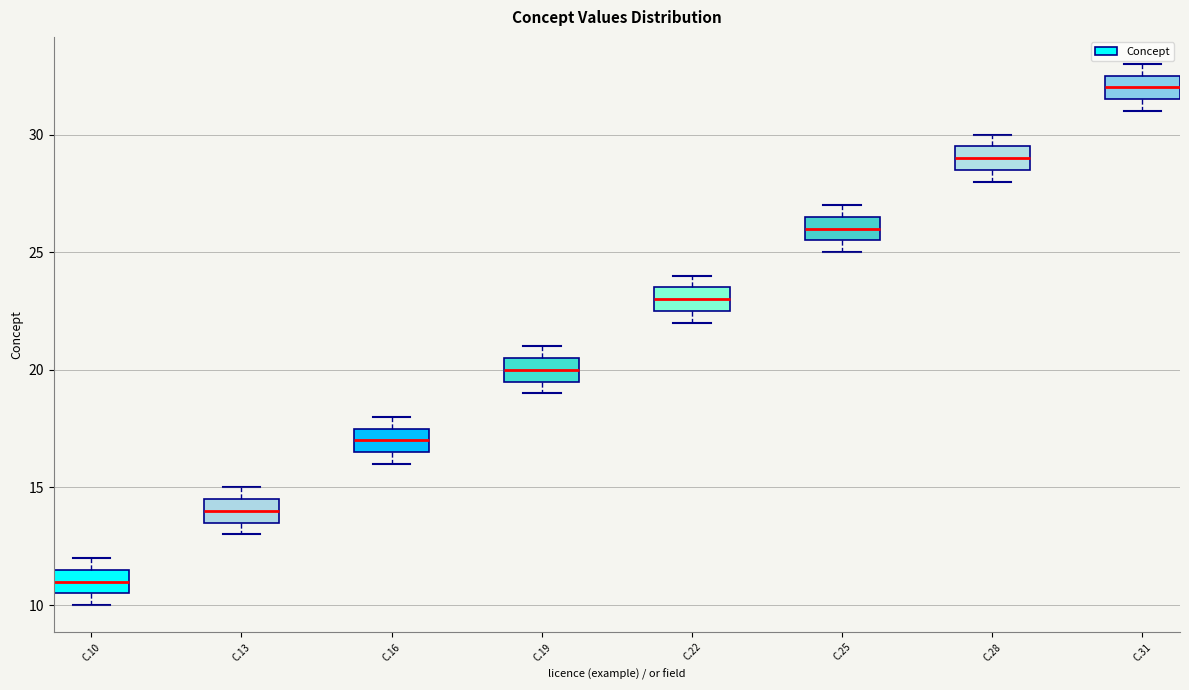

Reading left to right, read every box against the y-axis: the position of its median line, the range the box covers, and the ends of its whiskers. The values are not printed on the chart, so give them approximately, as read against the axis.

C.10: median 11.0, box 10.5 to 11.5, whiskers 10.0 to 12.0
C.13: median 14.0, box 13.5 to 14.5, whiskers 13.0 to 15.0
C.16: median 17.0, box 16.5 to 17.5, whiskers 16.0 to 18.0
C.19: median 20.0, box 19.5 to 20.5, whiskers 19.0 to 21.0
C.22: median 23.0, box 22.5 to 23.5, whiskers 22.0 to 24.0
C.25: median 26.0, box 25.5 to 26.5, whiskers 25.0 to 27.0
C.28: median 29.0, box 28.5 to 29.5, whiskers 28.0 to 30.0
C.31: median 32.0, box 31.5 to 32.5, whiskers 31.0 to 33.0